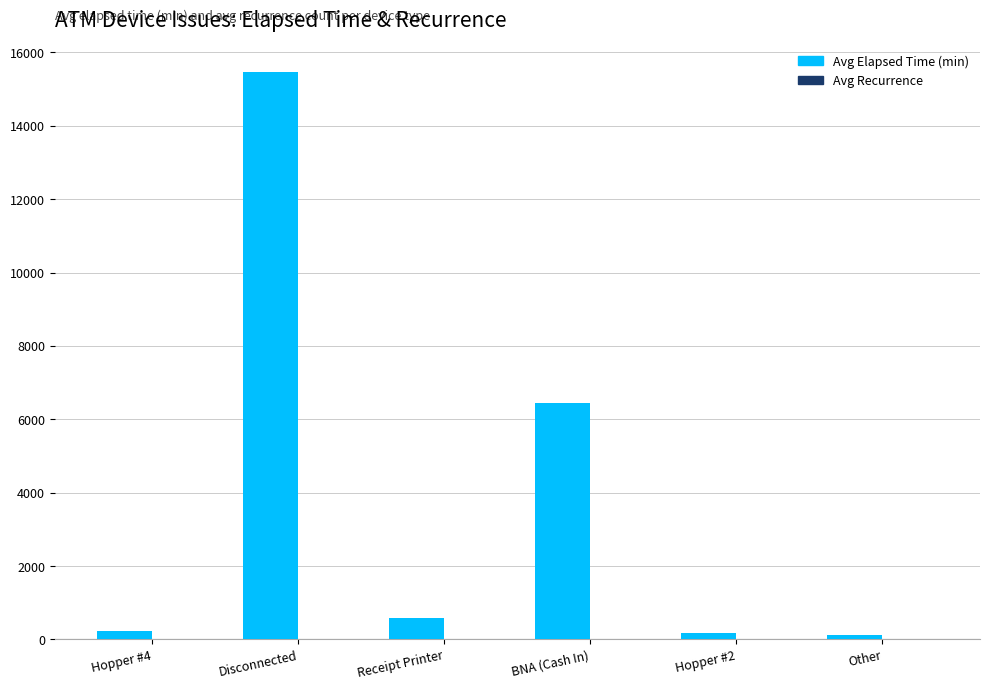

Which series has the largest range (max minus min)?

Avg Elapsed Time (min)